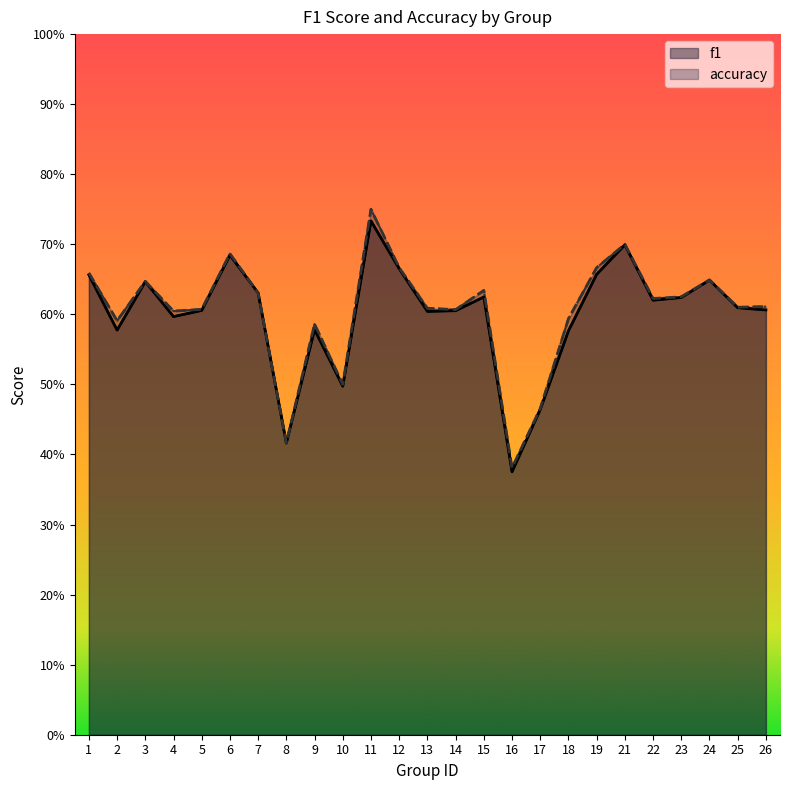

True or false: accuracy has a value of 0.8 at 5.

False